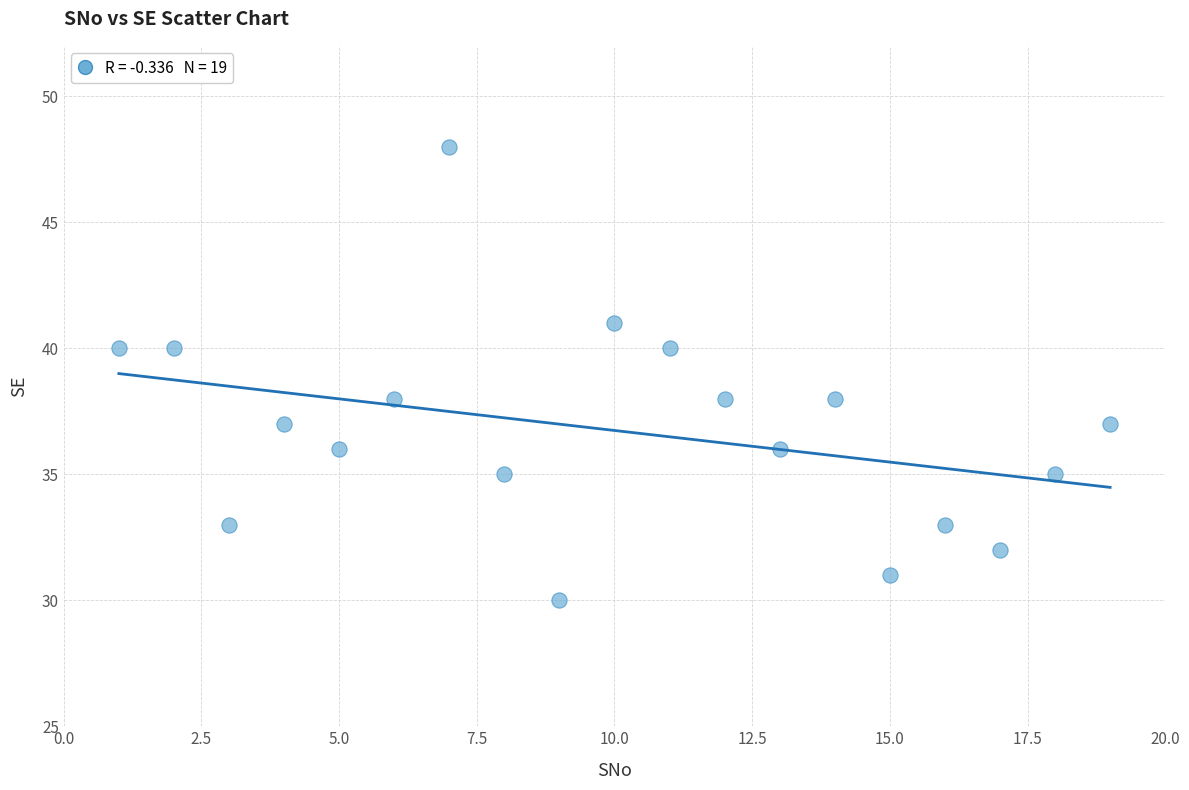

What is the range of X values (max minus min)?

18